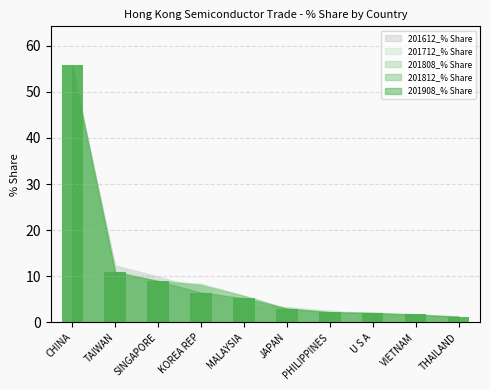

Which category has the highest value across all series?

CHINA